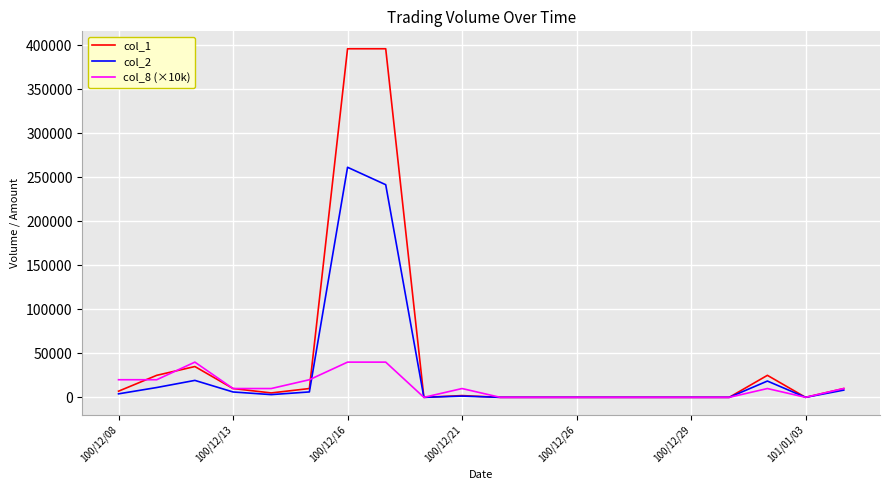

How many values in the col_2 series are below 3100?

10